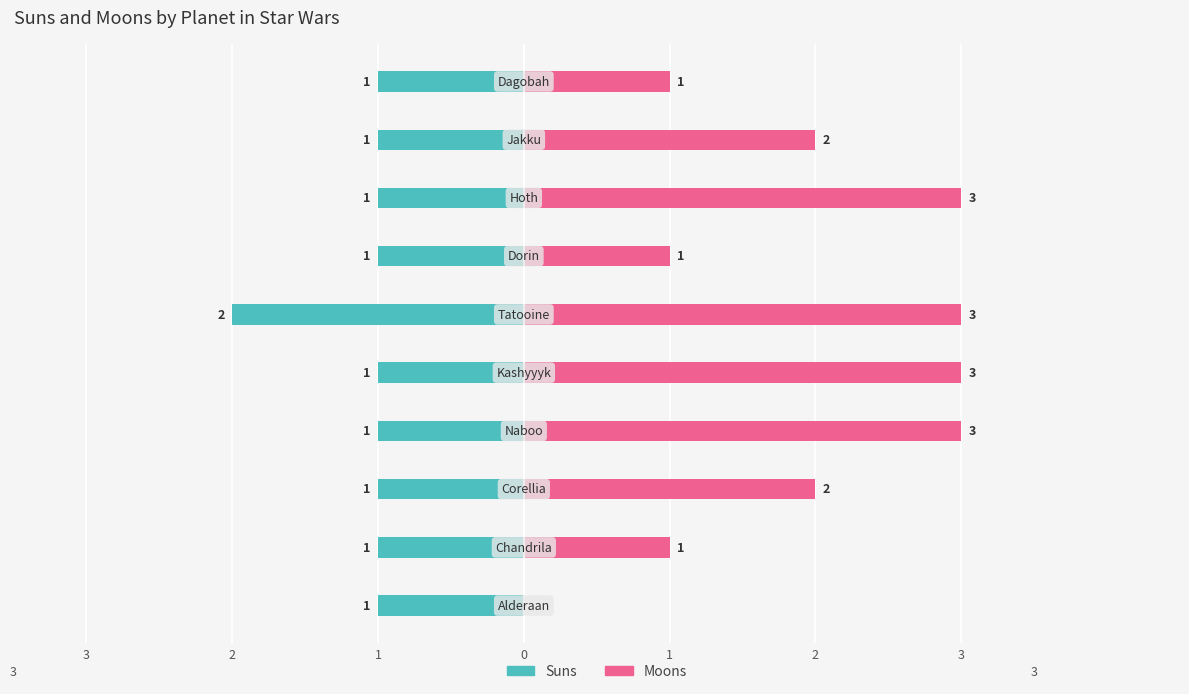

What are all the series names shown in the legend?

Suns, Moons